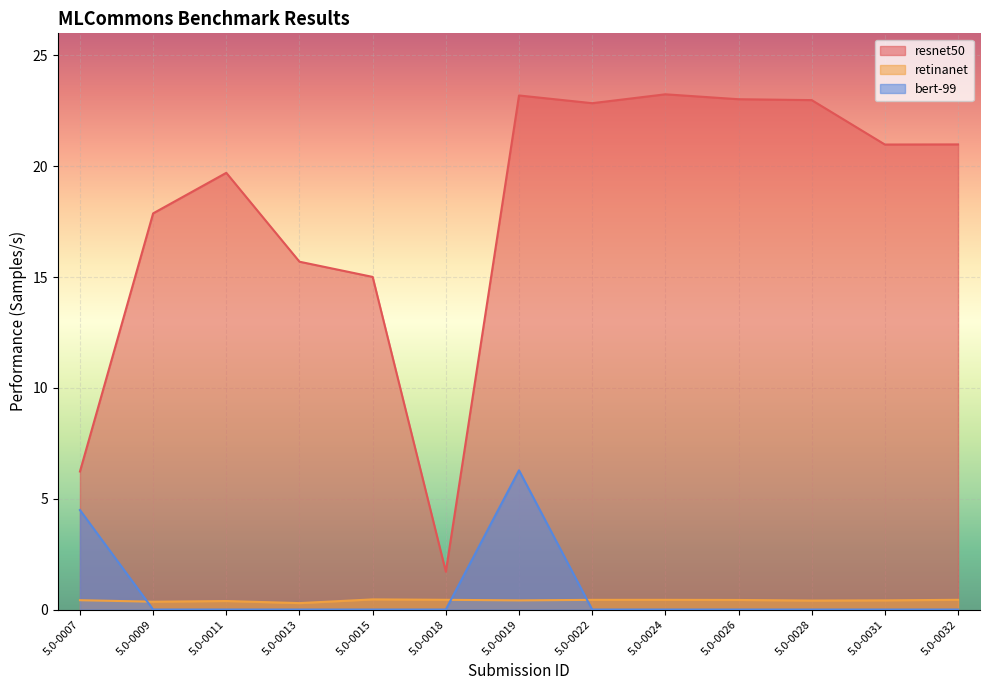

What is the lowest value of the resnet50 series?

1.7